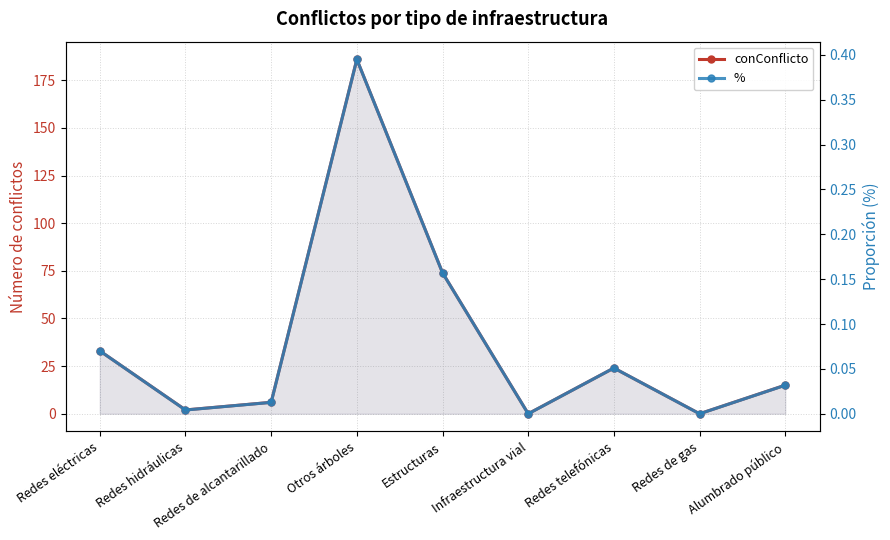

What is the label of the 6th point from the right?

Otros árboles